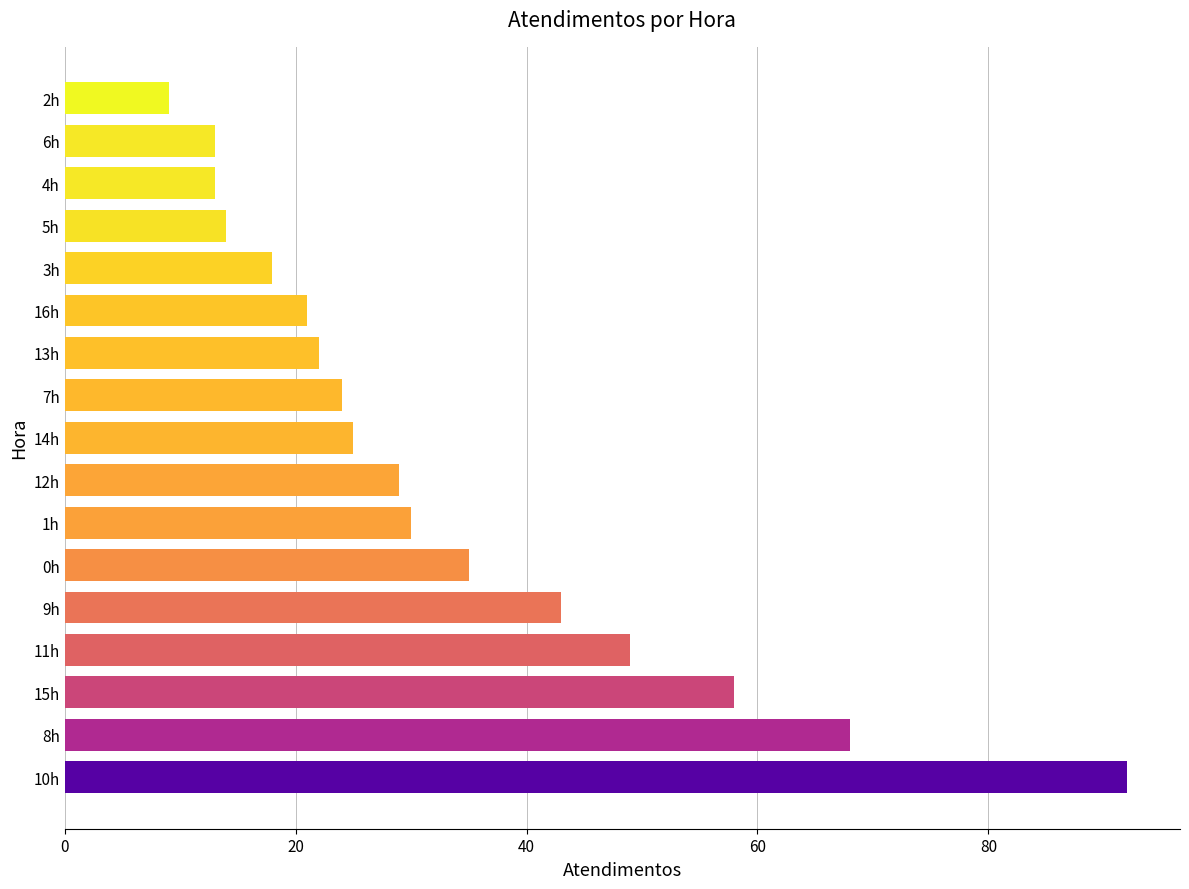

What is the average value?

33